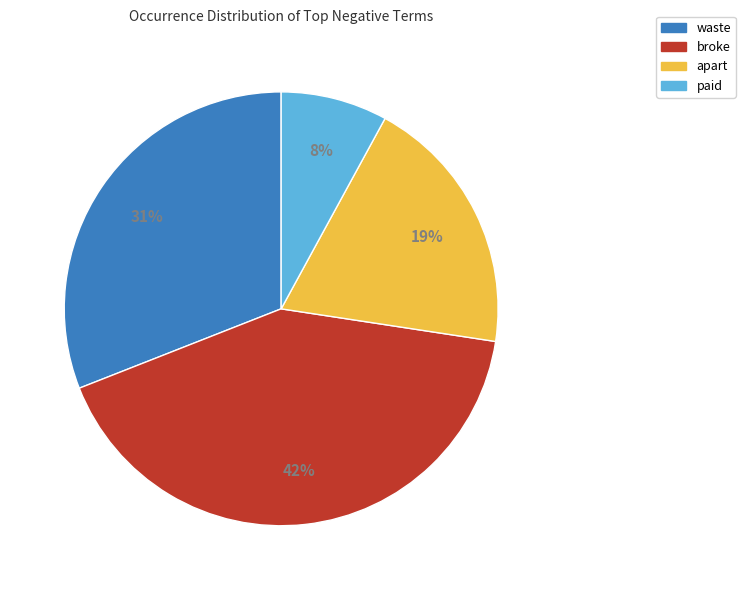

To the nearest percent, what is the average slice percentage?

25%